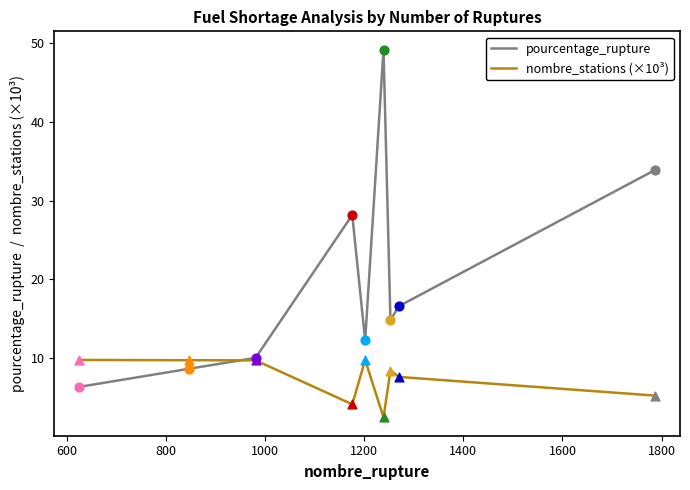

At how many categories does at least one series exceed 33?

2